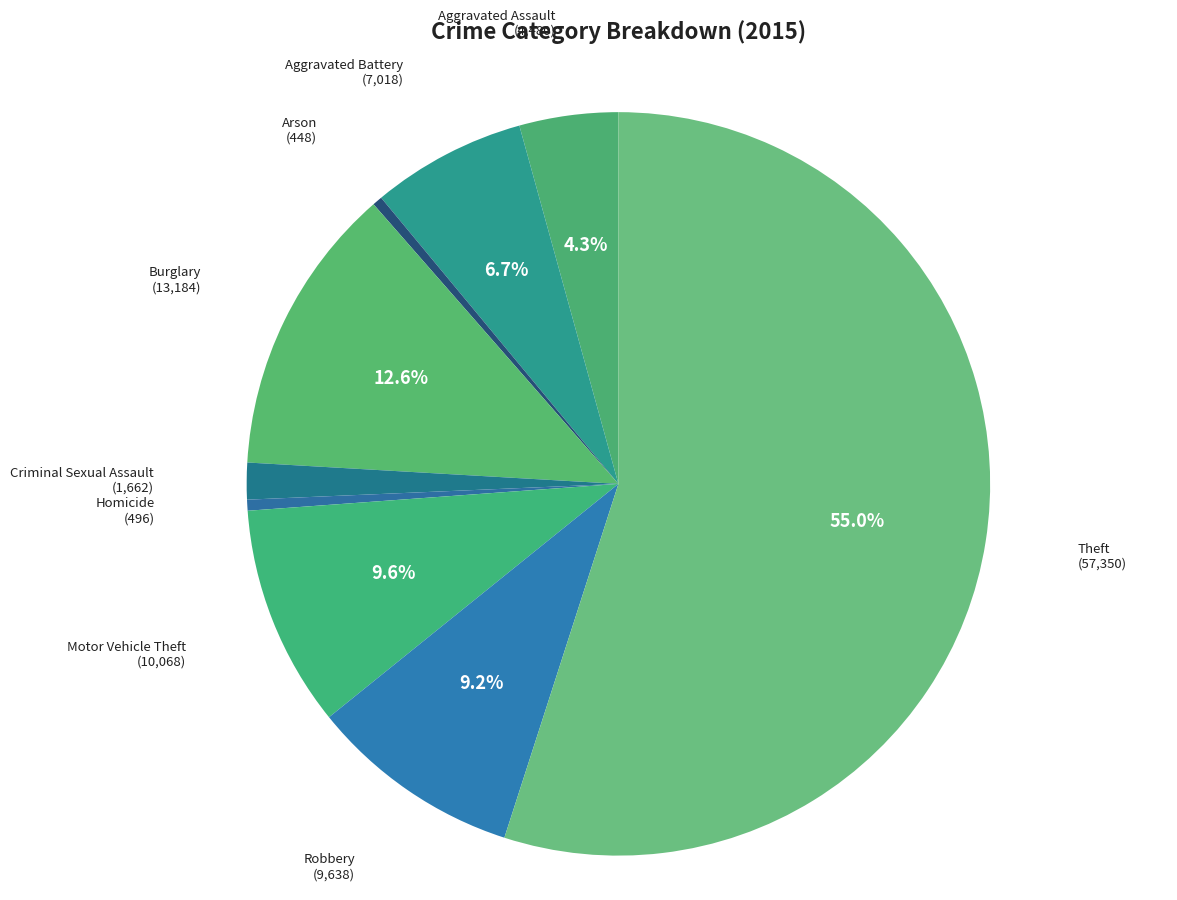

True or false: Aggravated Battery accounts for 7% of the total.

True